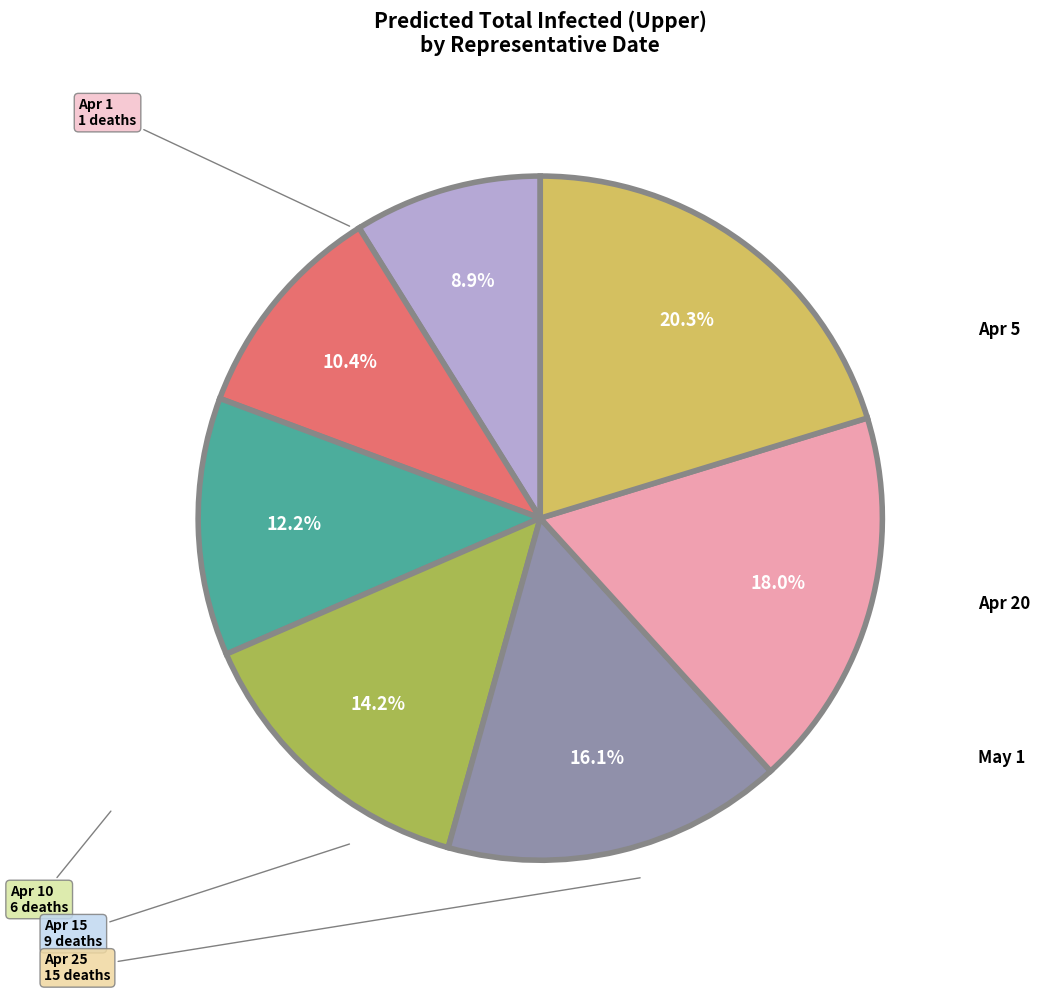

Is there a majority slice in this chart?

No